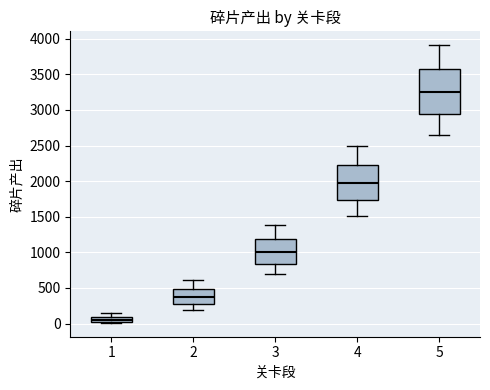

Comparing the boxes themselves (not the whiskers), which one is the tallest?

5